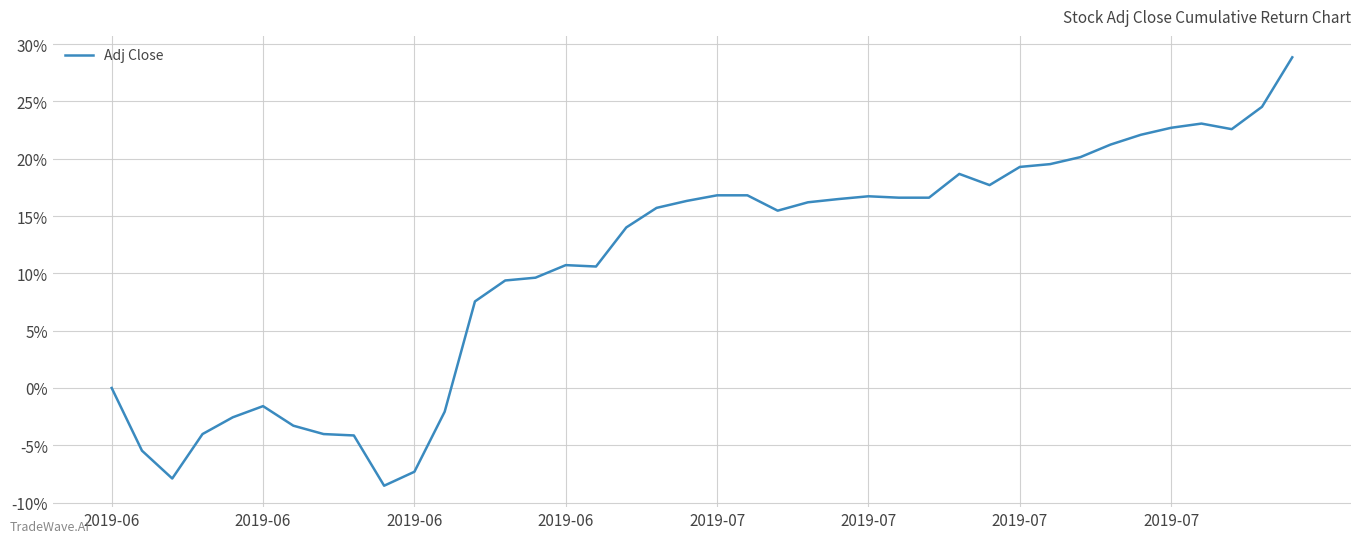

Where does the data first go above 0?

12